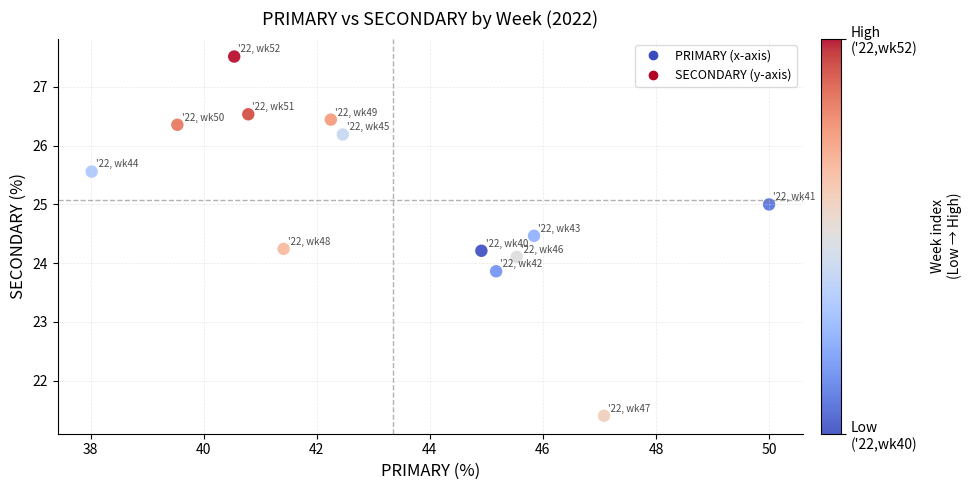

What is the range of Y values (max minus min)?

6.1